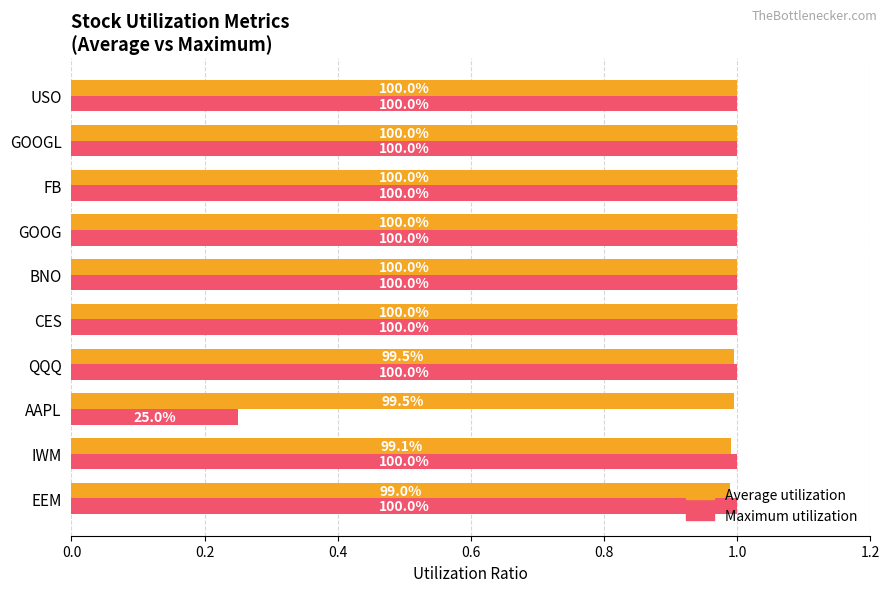

What are all the series names shown in the legend?

Average utilization, Maximum utilization